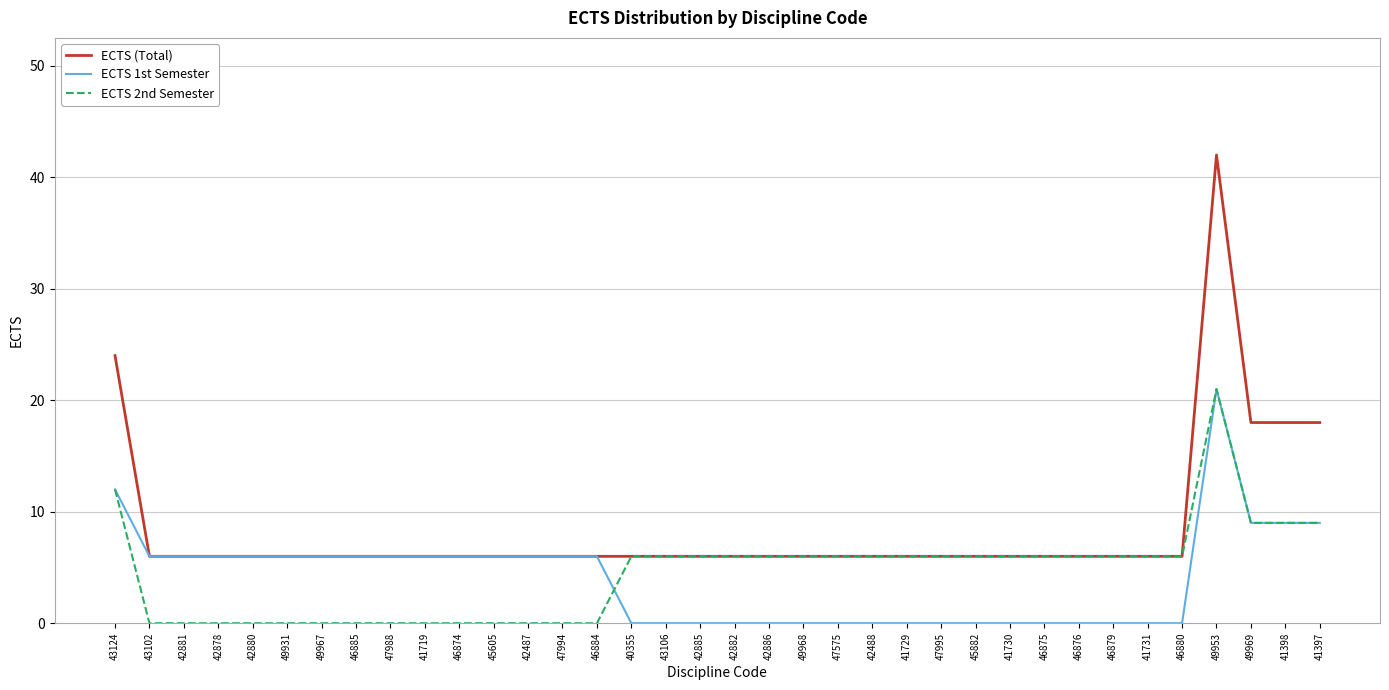

Is it true that ECTS 1st Semester equals 12 at 41729?

False